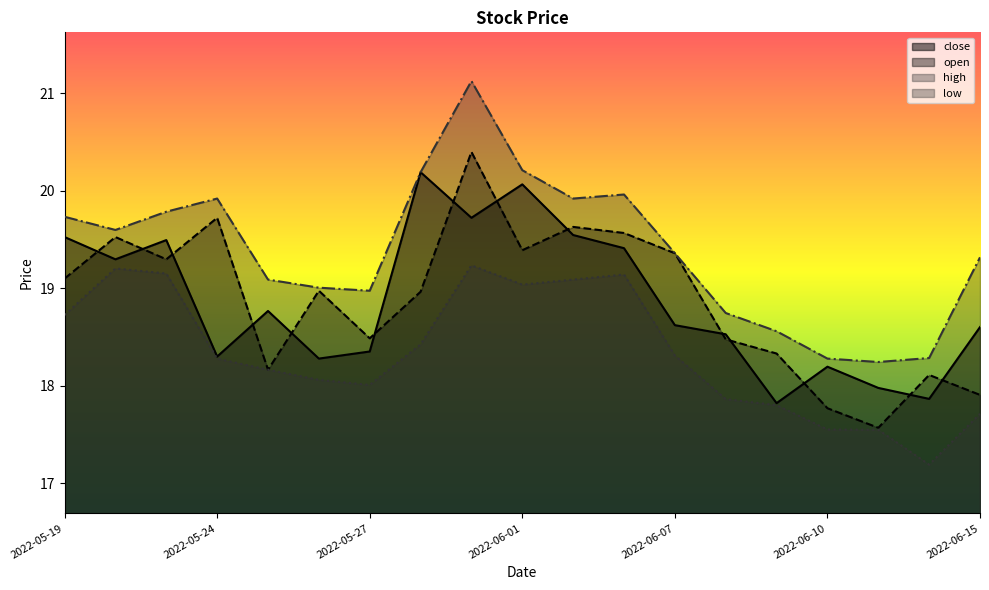

Which category has the highest value in the close series?

2022-05-30